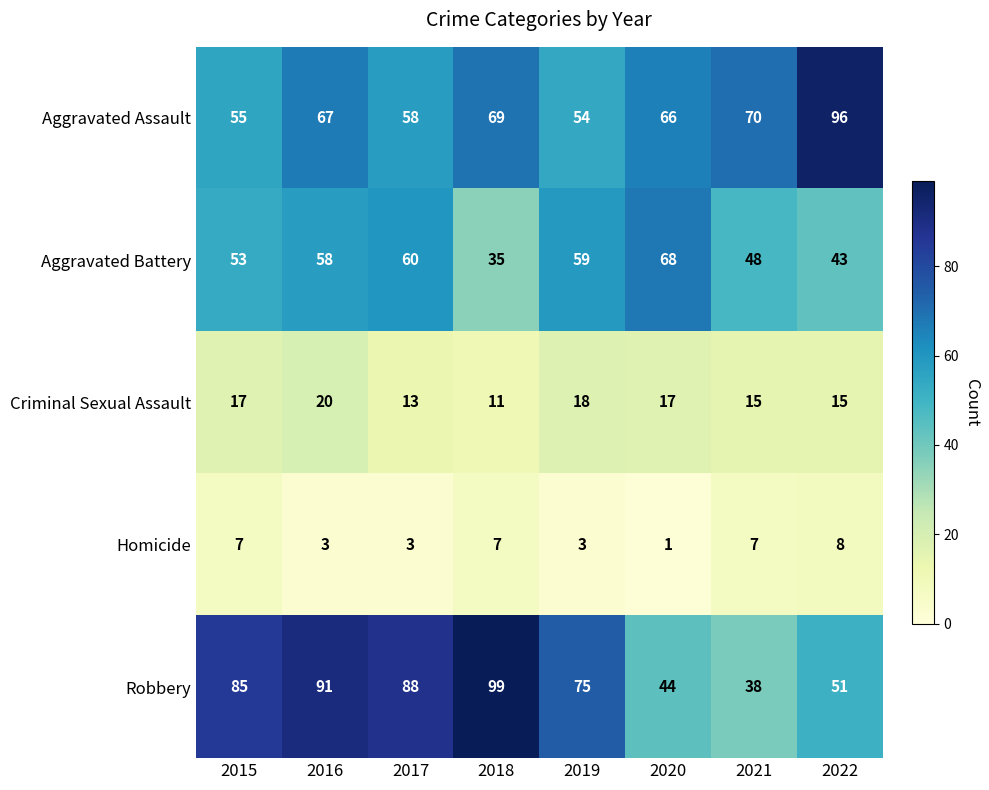

The Aggravated Battery series shows 11 at 2018. True or false?

False